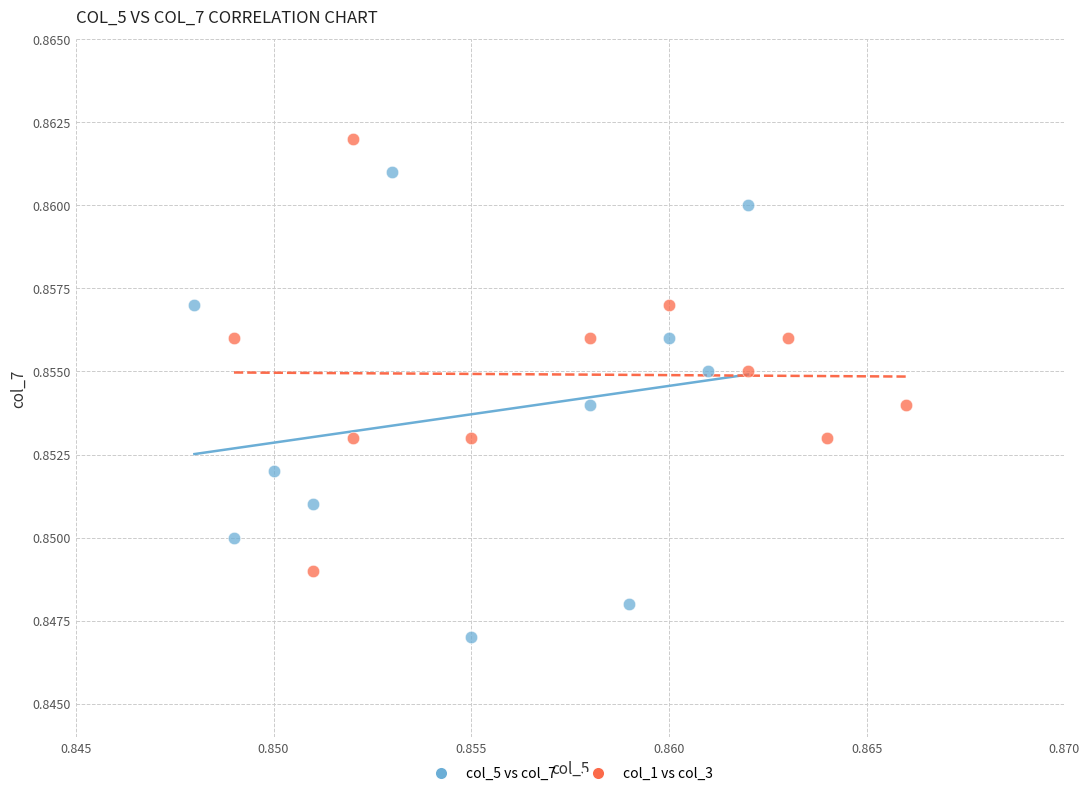

Which series reaches the minimum Y coordinate?

col_5 vs col_7